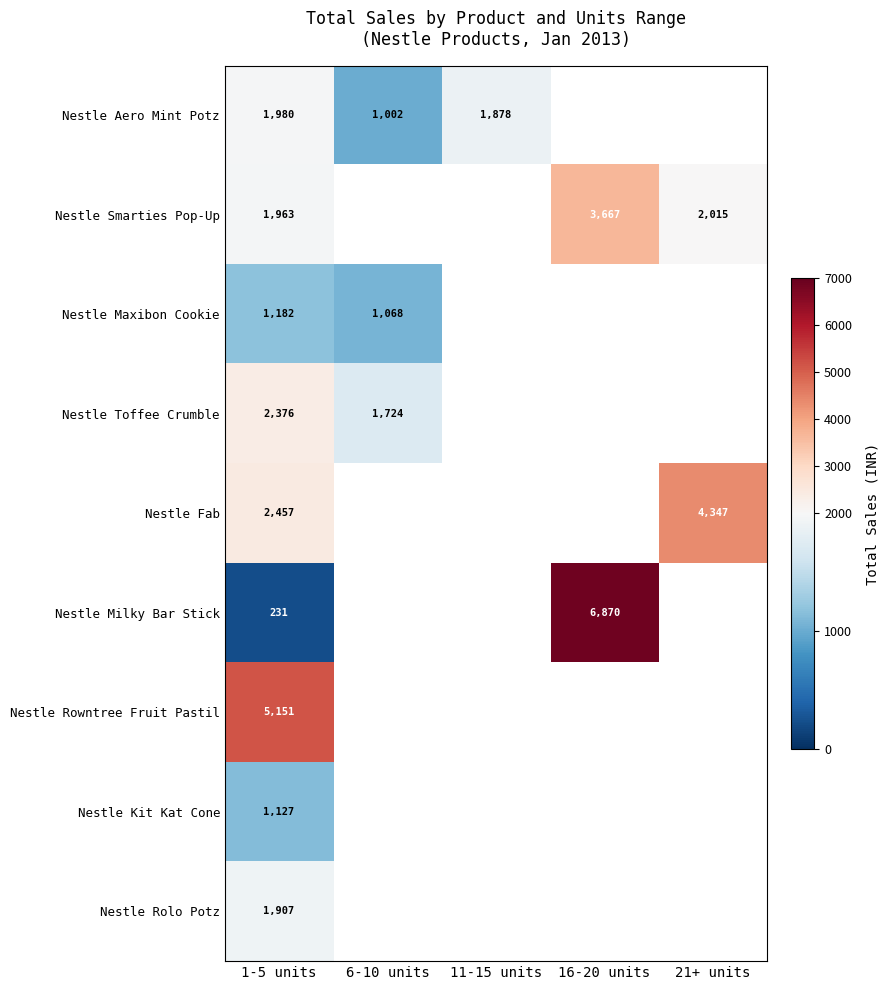

Which category has the lowest value across all series?

1-5 units